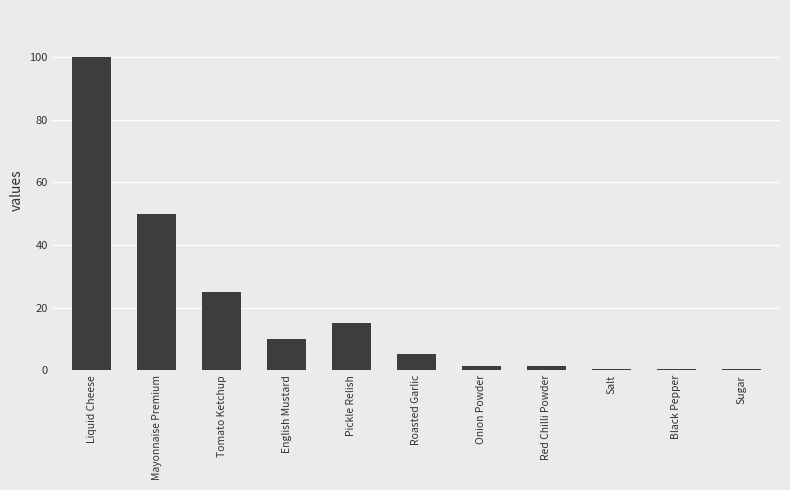

Count the number of data series in this chart.

1